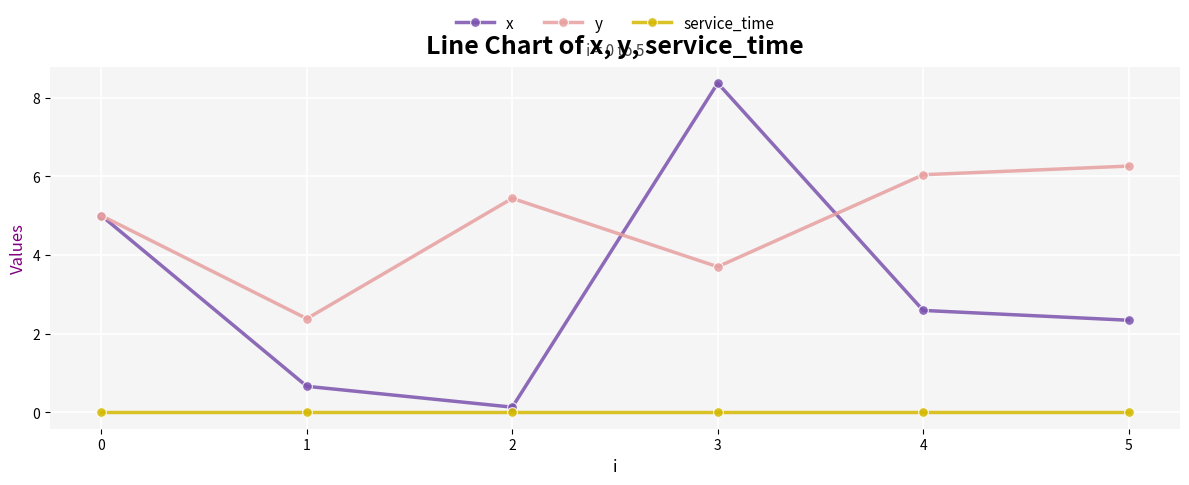

What is the spread (max minus min) of values at 5?

6.3